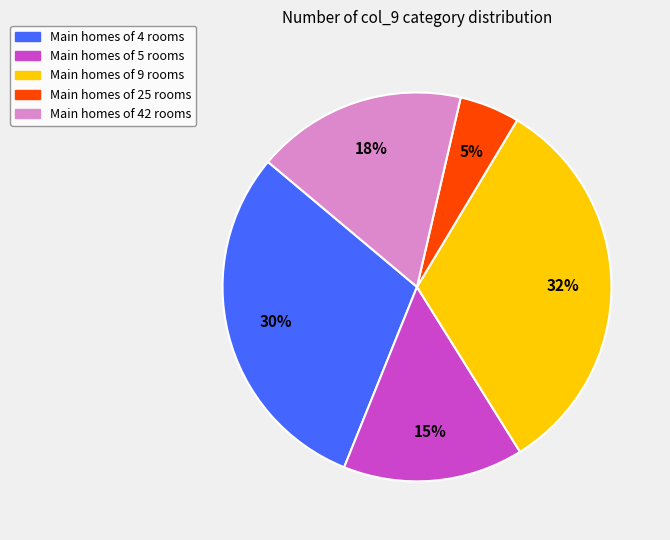

Does any single category account for the majority?

No